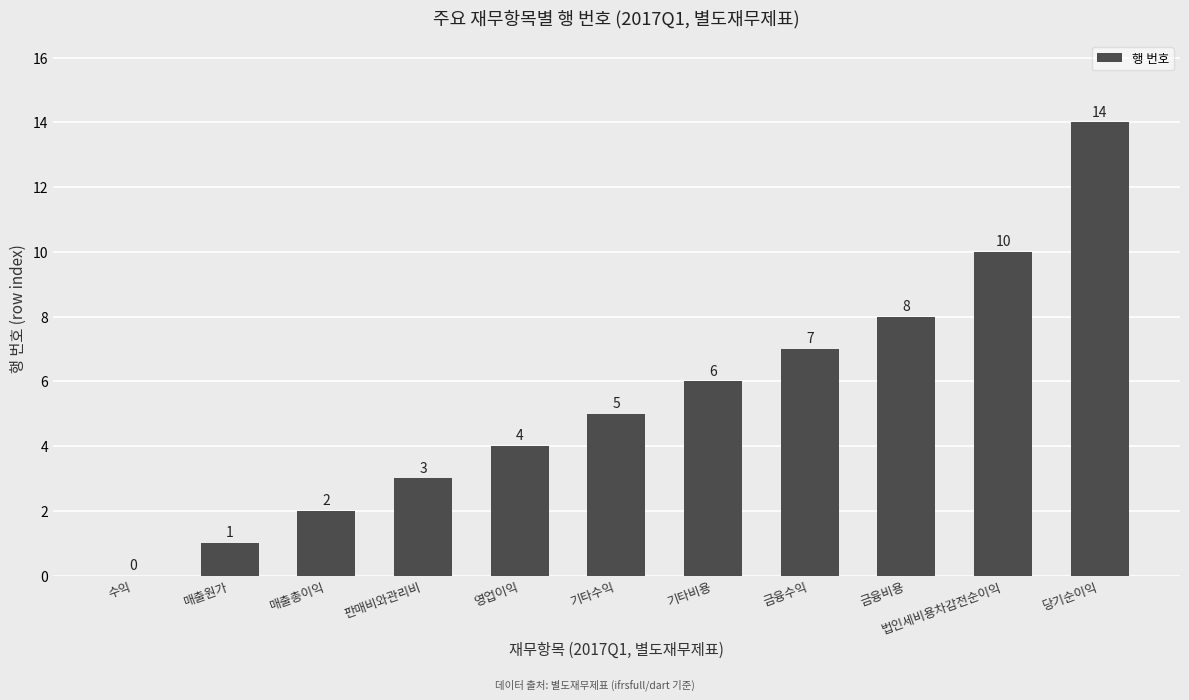

True or false: the data shows 5 at 기타수익.

True